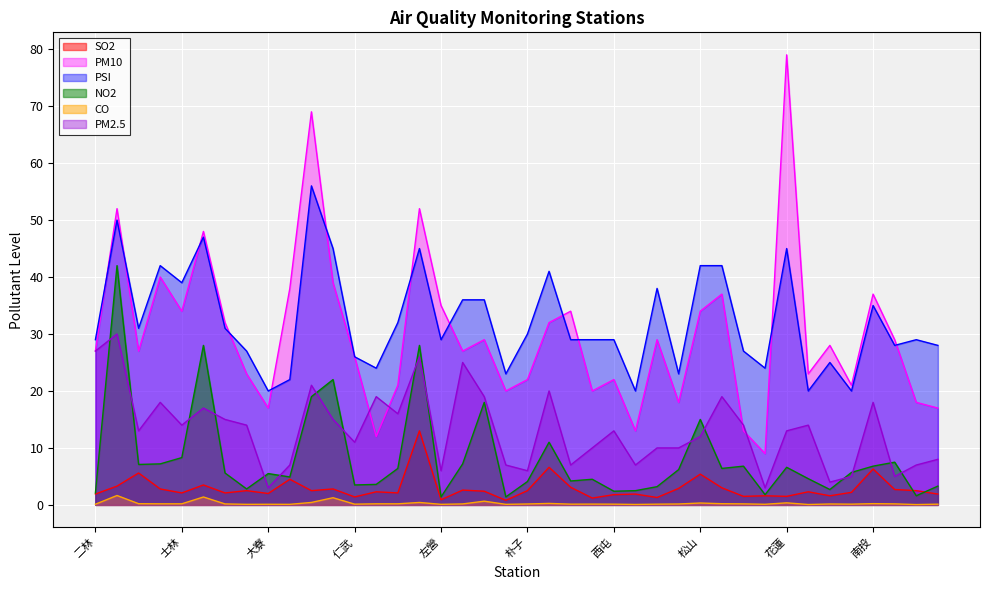

Which category has the highest value in the SO2 series?

古亭